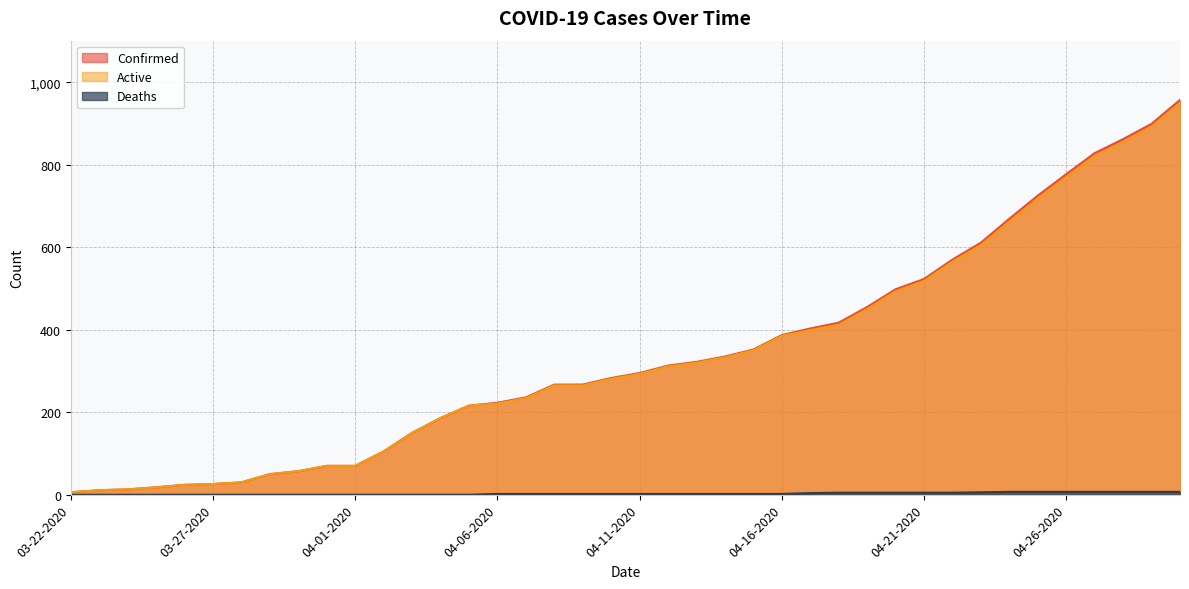

Where does the Deaths series first go above 2?

04-17-2020